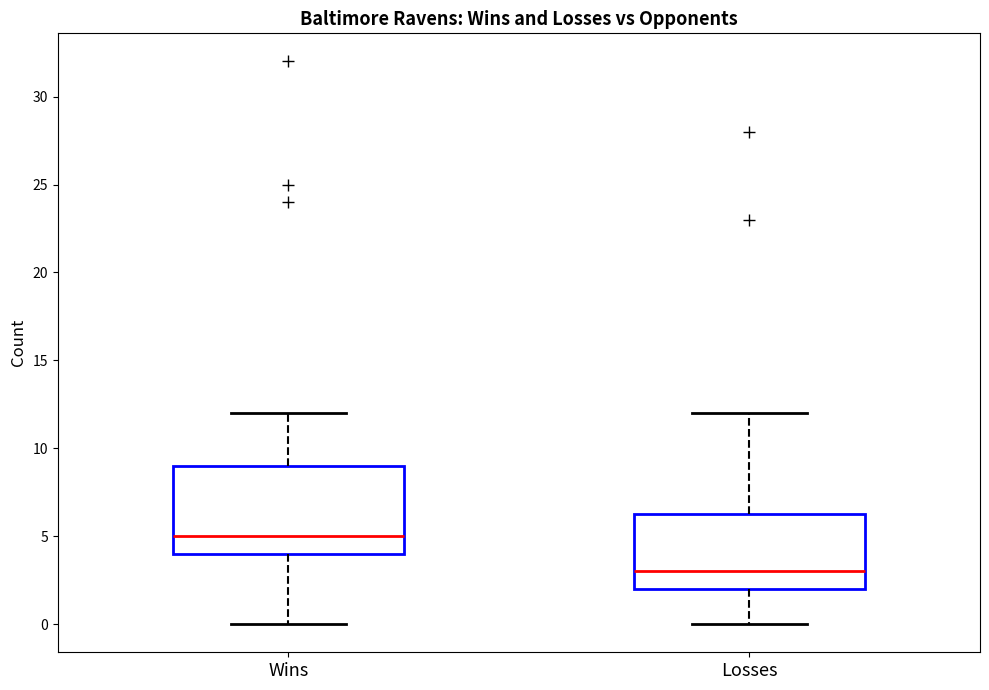

Reading left to right, transcribe this box plot: for each box, give where its median line is, the range the box spans, and where its two whiskers end, as read against the y-axis. The values are not printed on the chart, so give them approximately, as read against the axis.

Wins: median 5.0, box 4.0 to 9.0, whiskers 0.0 to 12.0
Losses: median 3.0, box 2.0 to 6.5, whiskers 0.0 to 12.0